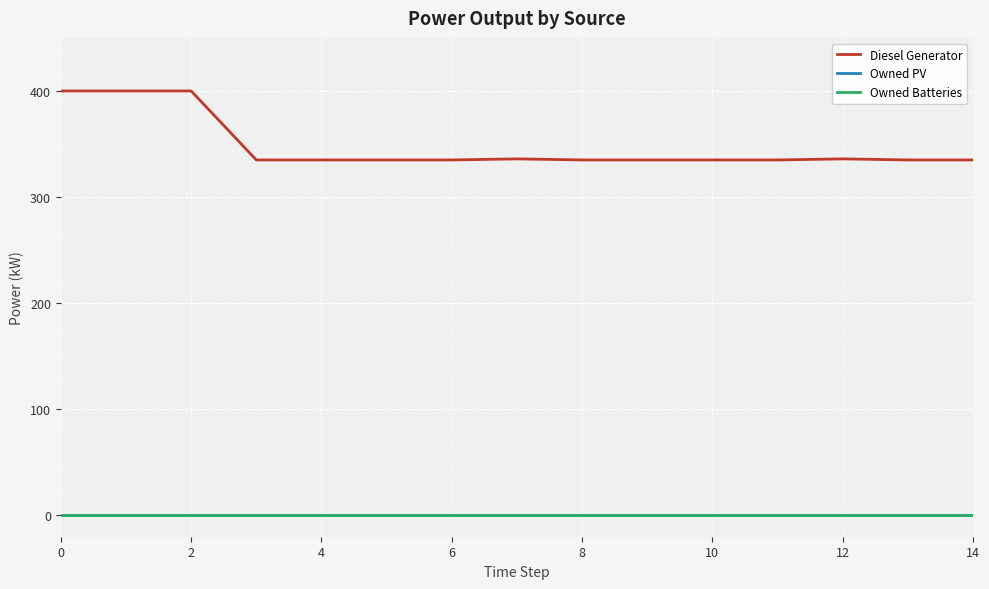

Does the chart have visible grid lines?

Yes